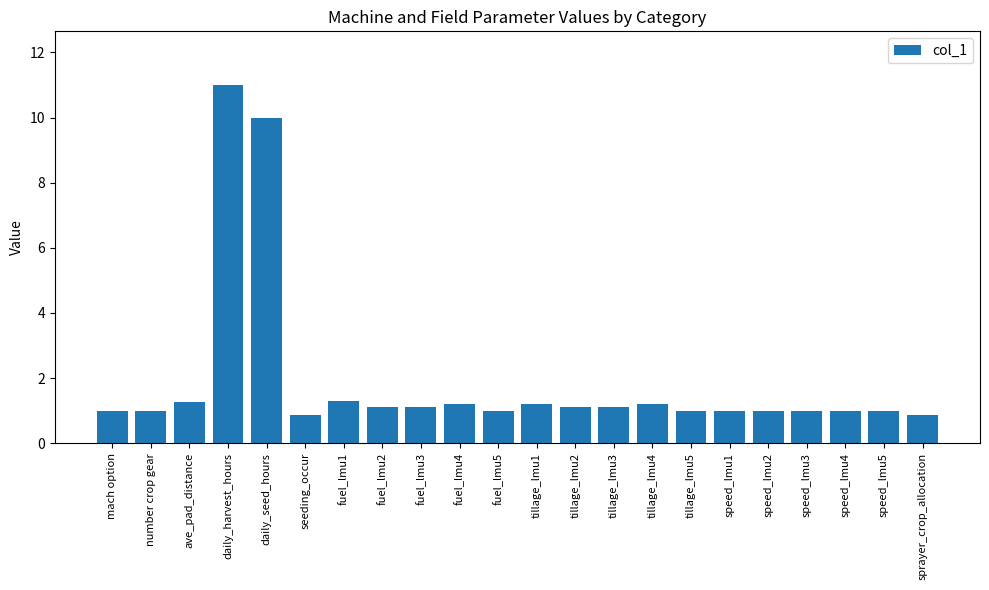

What is the maximum value shown in the chart?

11.0